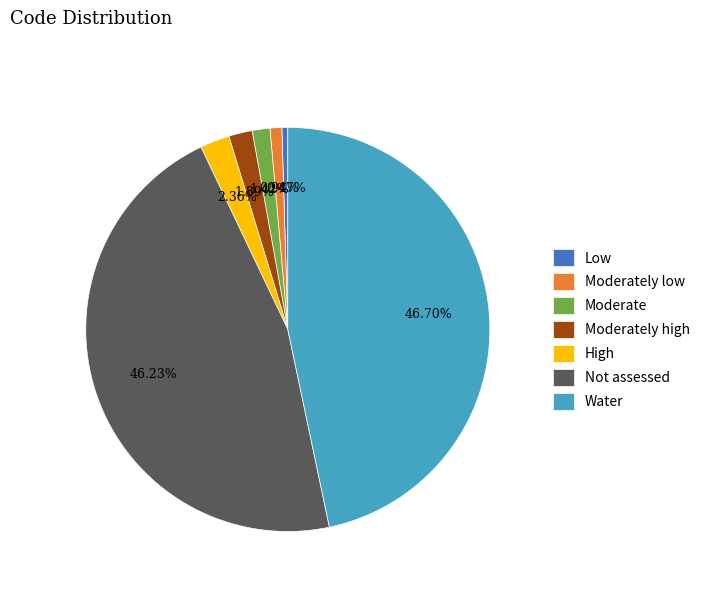

Count the number of slices in the pie.

7